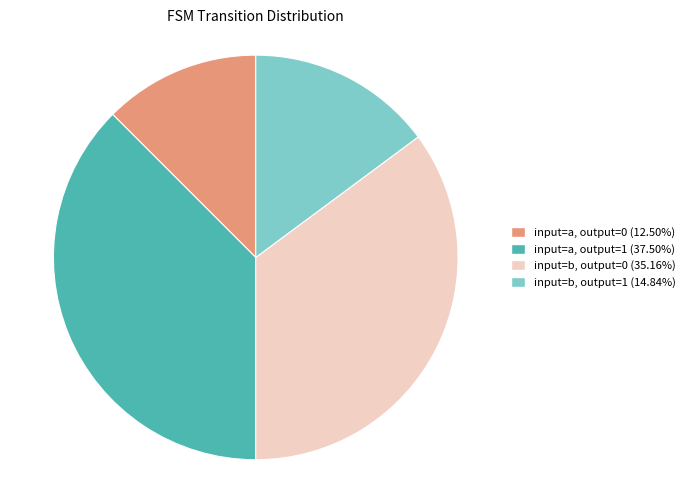

How many slices are in this pie chart?

4